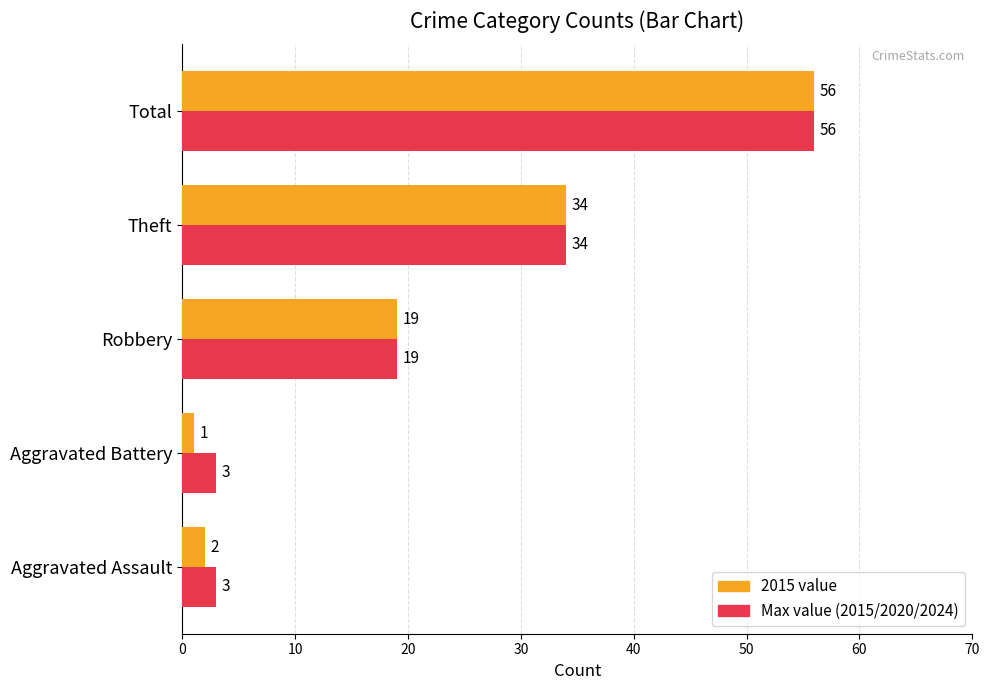

How many categories are shown in the chart?

5